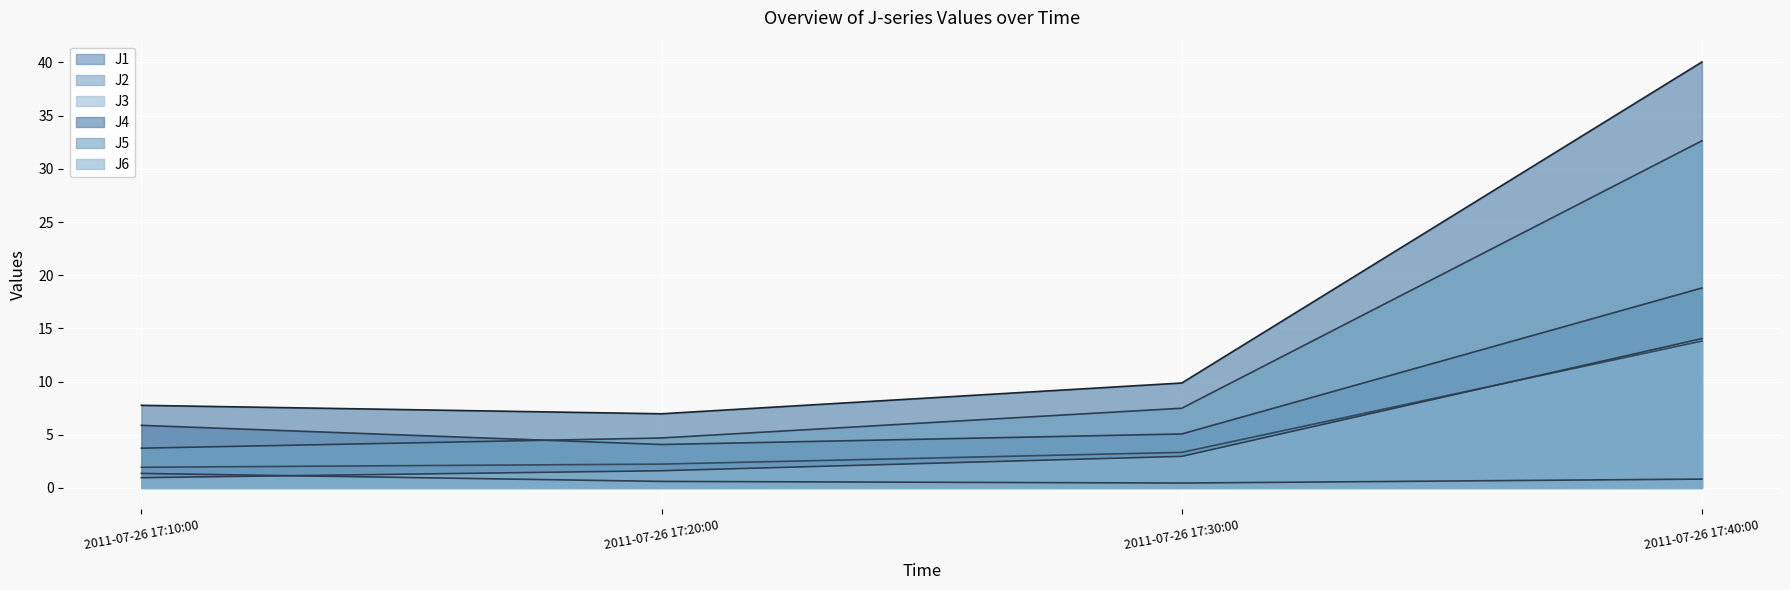

What is the approximate value of J3 at 2011-07-26 17:20:00?

0.6